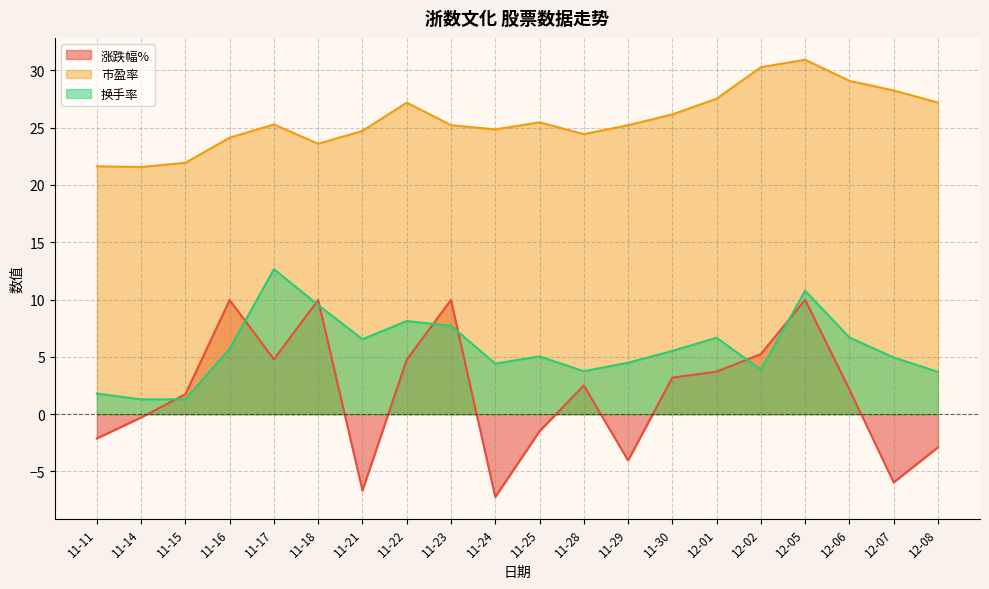

Rank the series by their maximum value, from highest to lowest.

市盈率, 换手率, 涨跌幅%